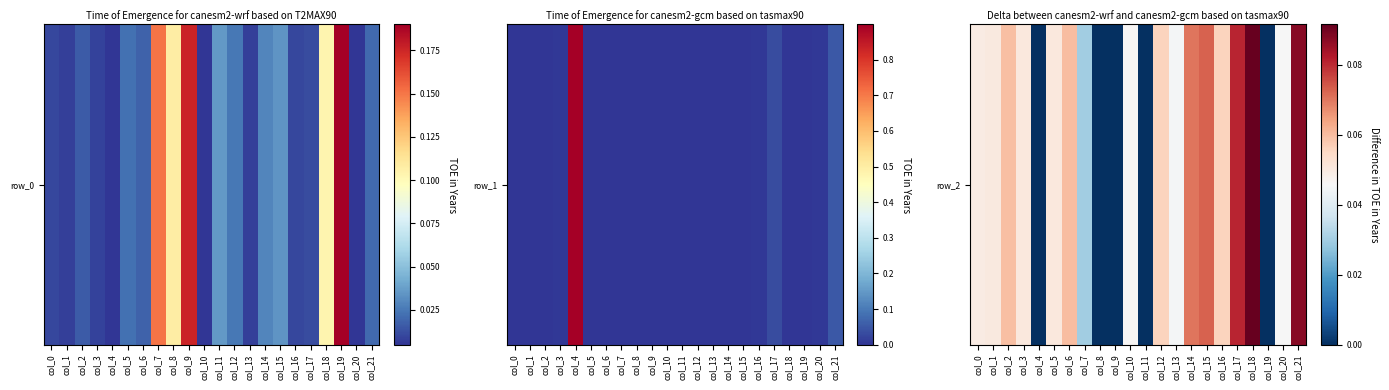

At which label is the value closest to 0?

col_4